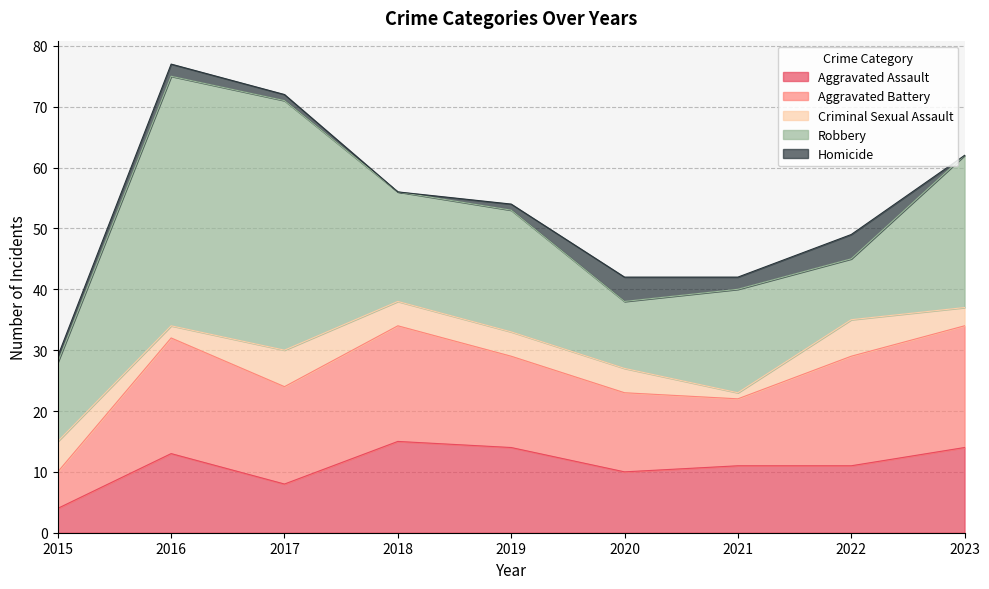

How many data points in Criminal Sexual Assault are above 4?

3